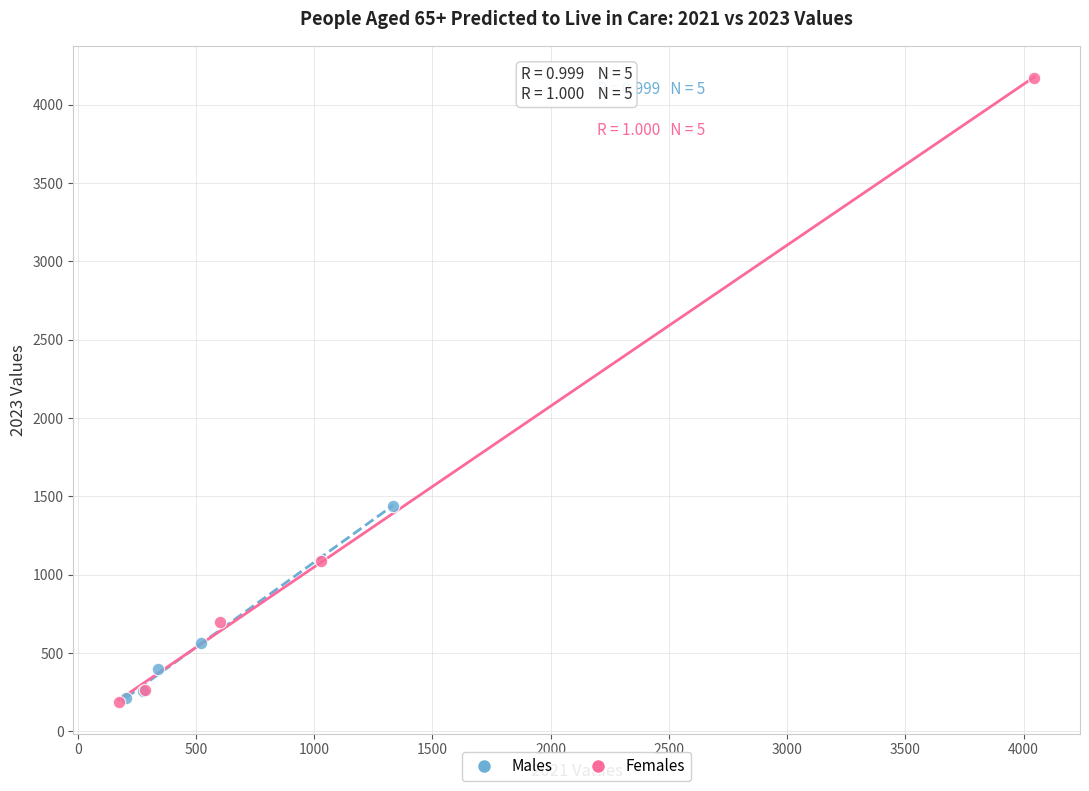

Which series has the largest Y range (max minus min)?

Females